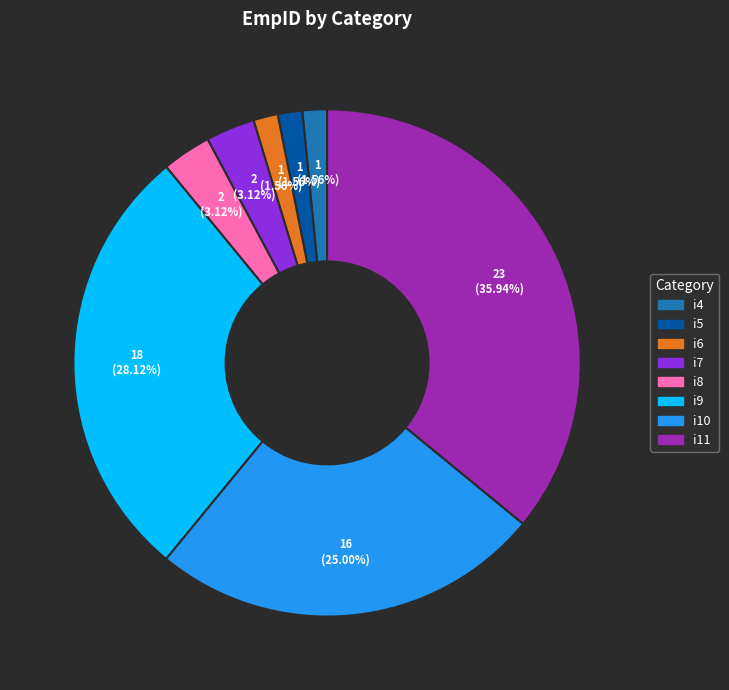

What portion of the pie excludes i6?

98.4%